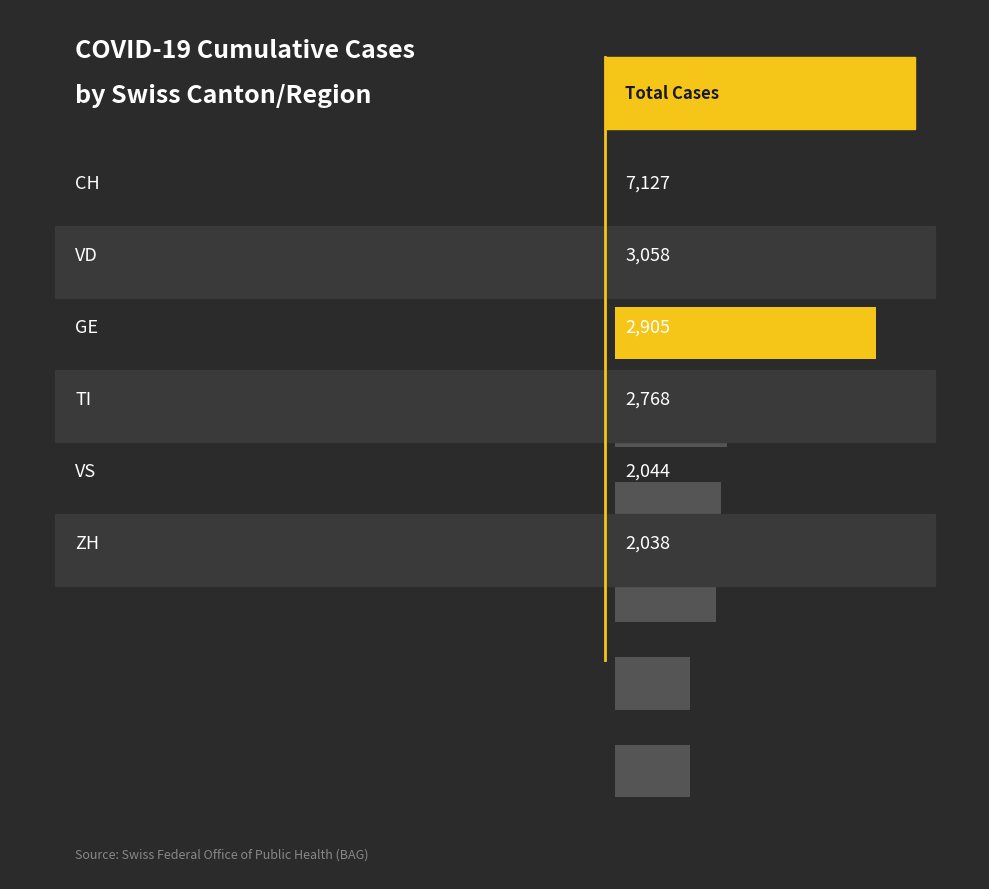

Does the chart contain any negative values?

No